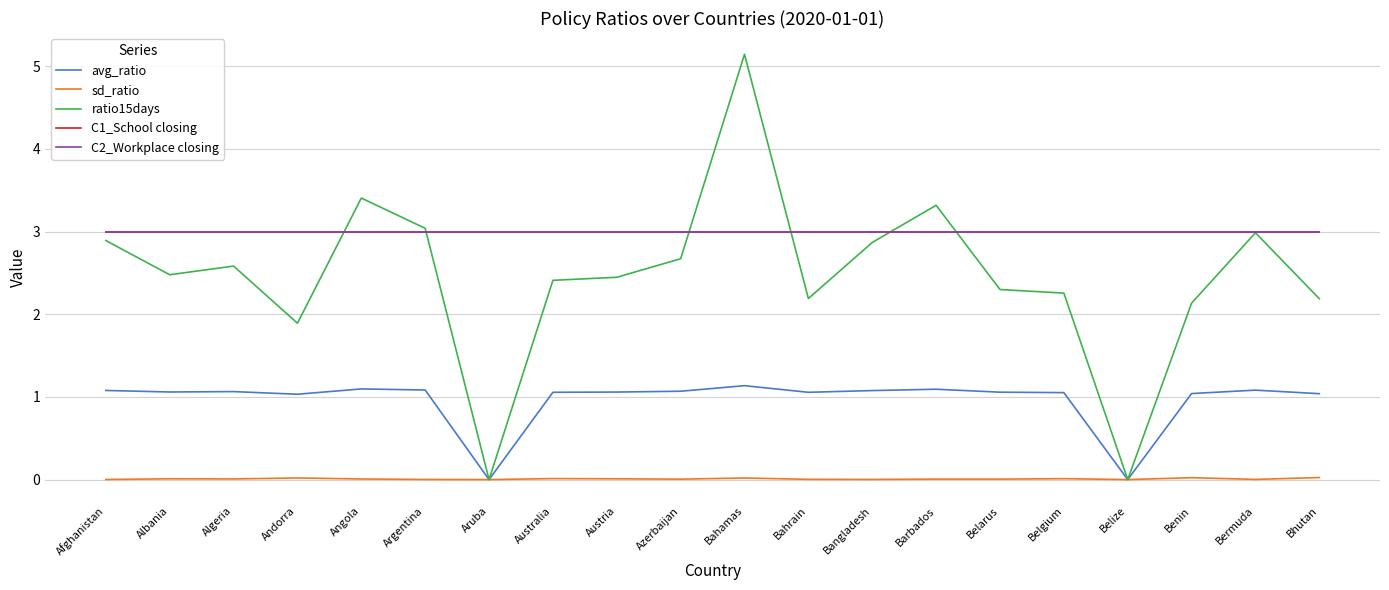

Does the chart have visible grid lines?

Yes